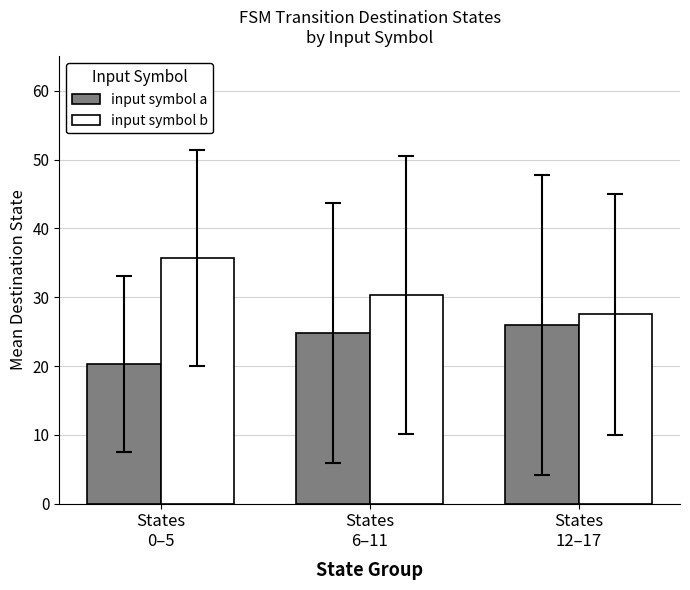

What is the lowest value of the input symbol b series?

27.5